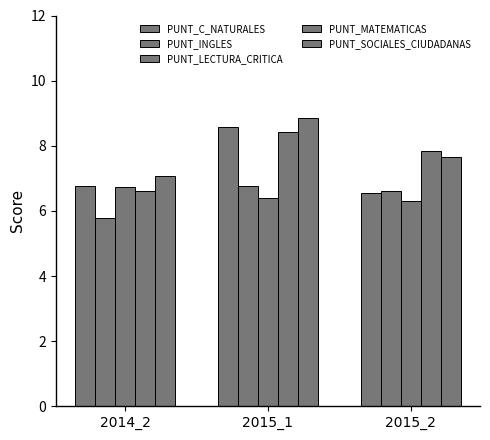

What is the spread (max minus min) of values at 2014_2?

1.3